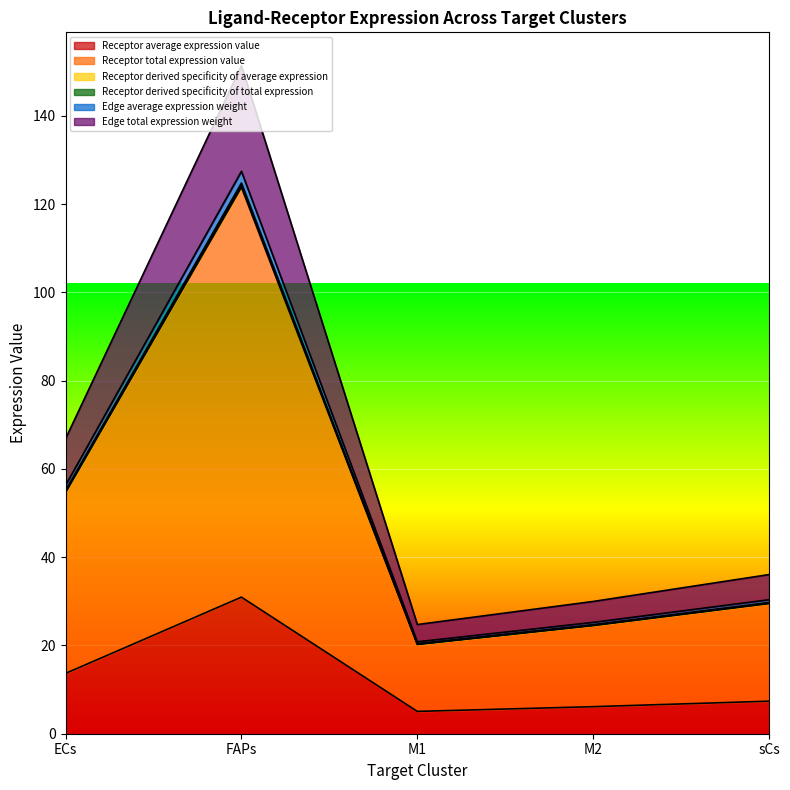

At how many categories does at least one series exceed 30?

3